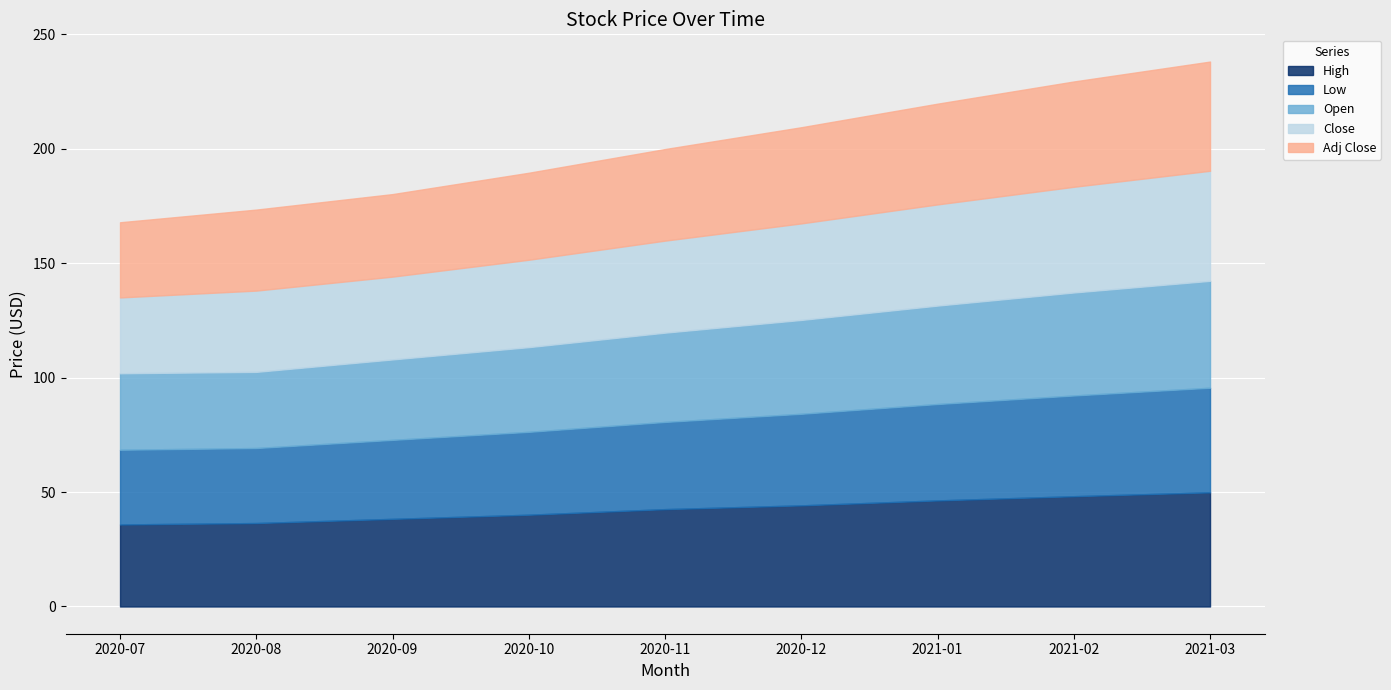

The value of Close at 2020-08 is 20.6. True or false?

False